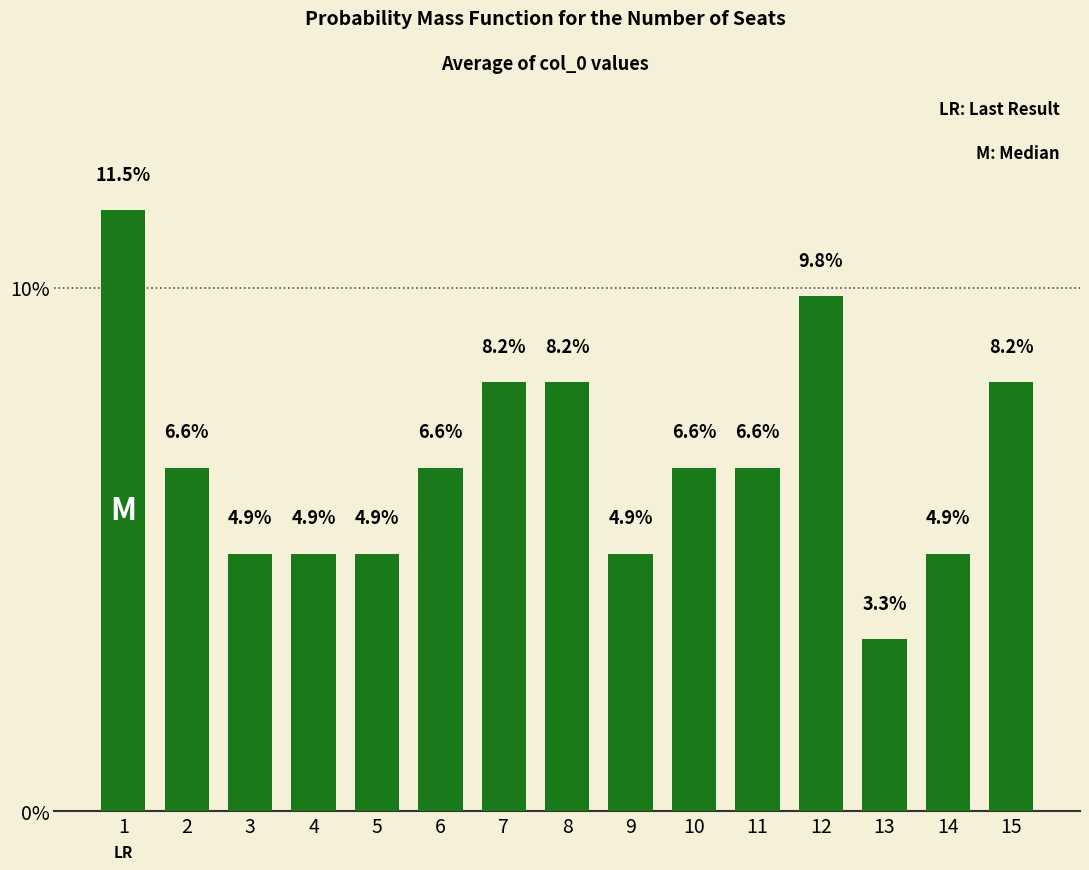

Are the bars horizontal?

No